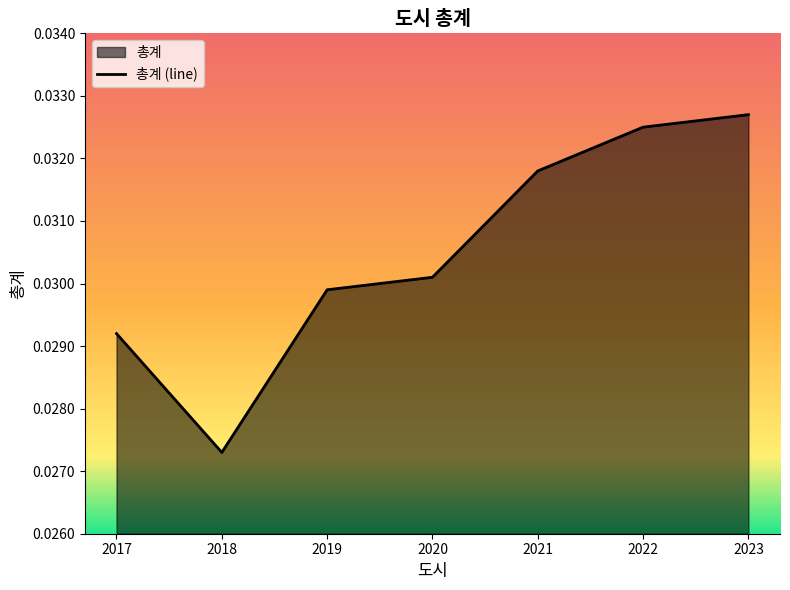

How many interior local valleys (lower than both neighbors) does the data have?

1